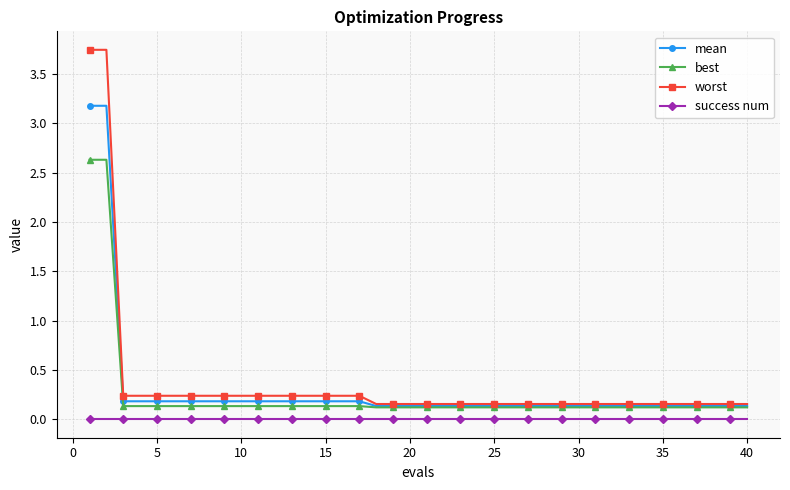

True or false: worst and success num intersect in this chart.

False